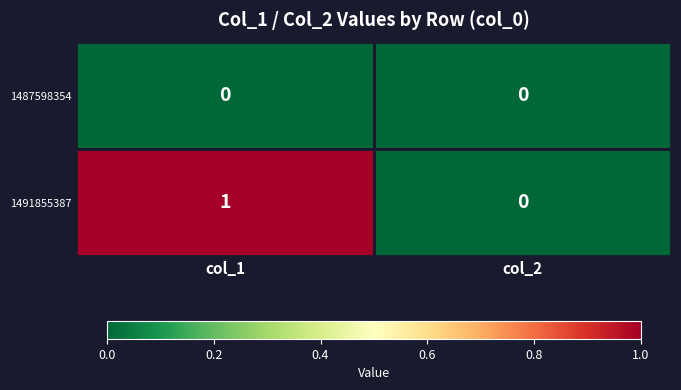

Where is 1491855387 nearest to the value 0?

col_2